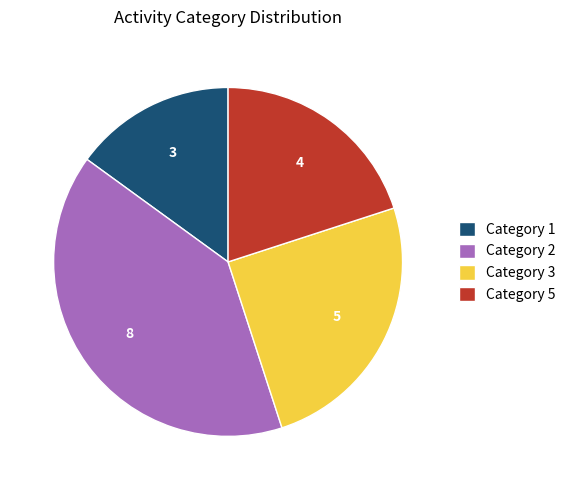

What is the smallest slice in the pie chart?

Category 1